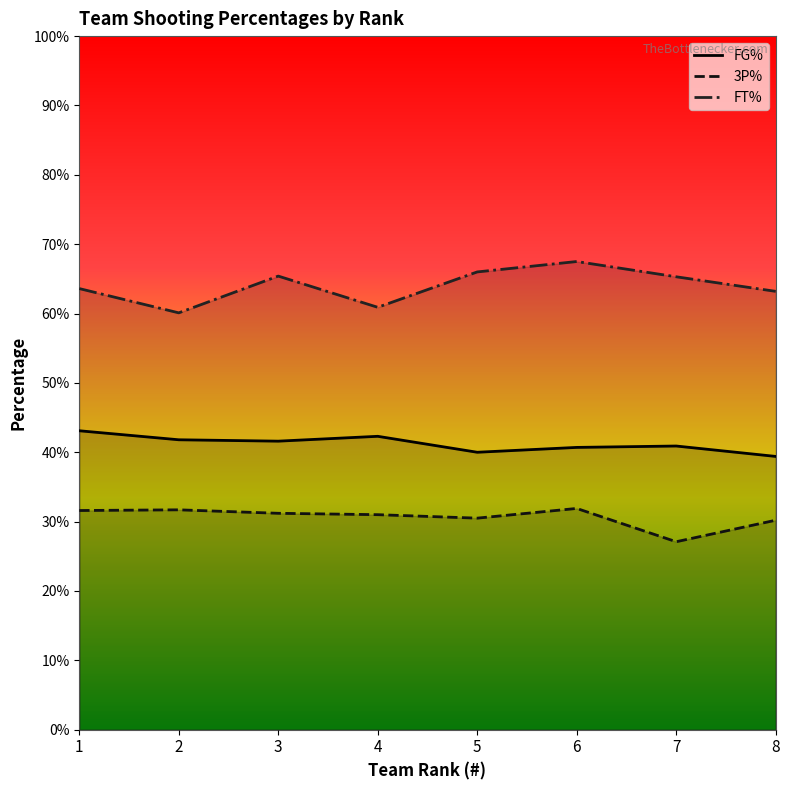

How many lines are shown in the chart?

3